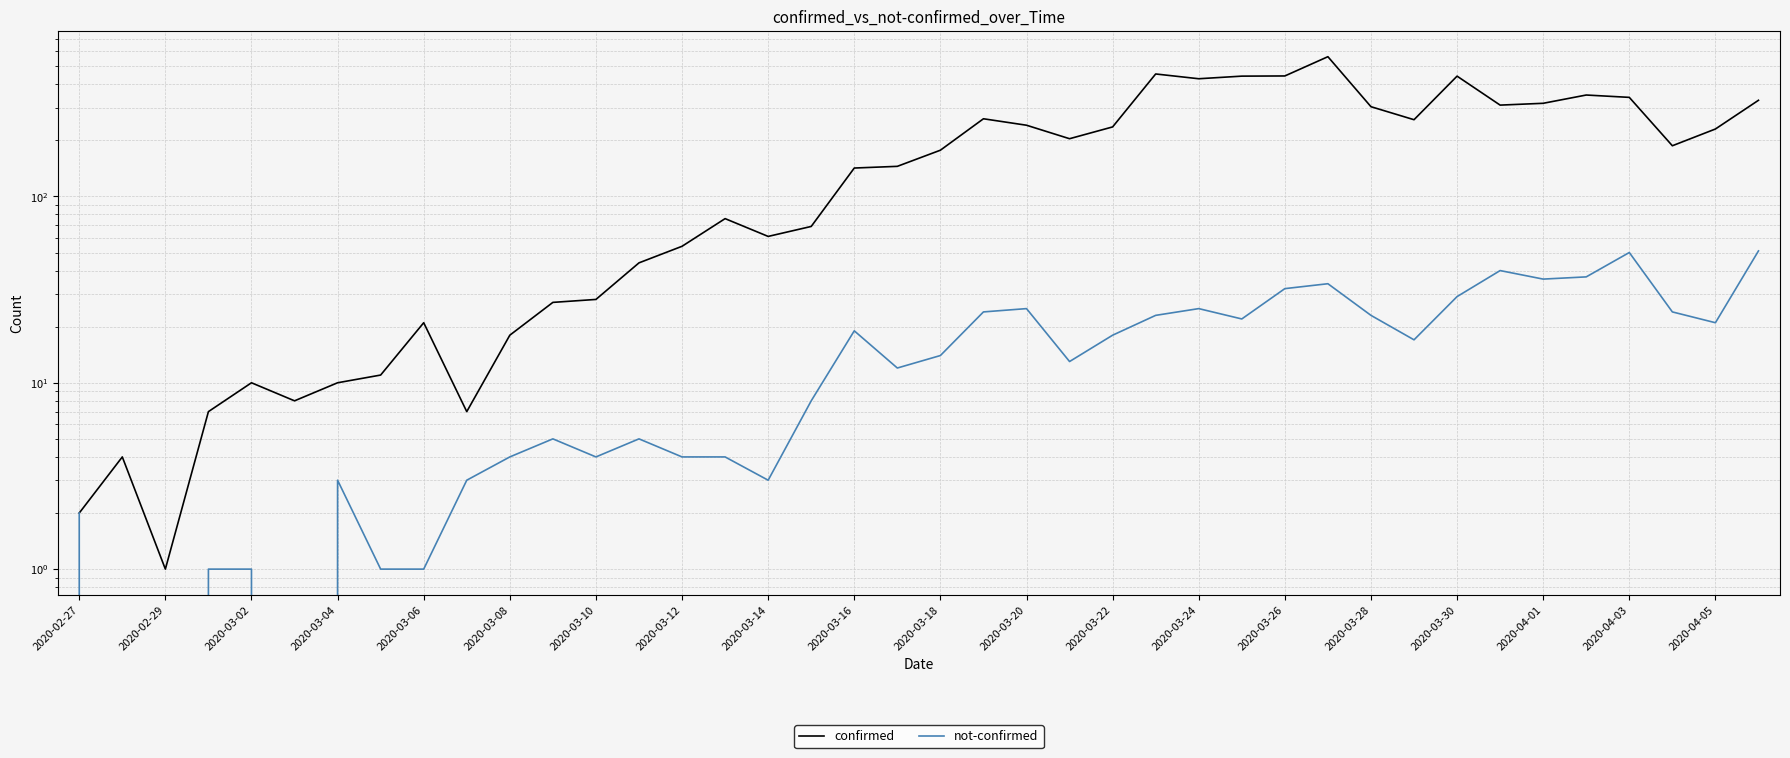

In confirmed, how many points are higher than both neighbors (excluding endpoints)?

9